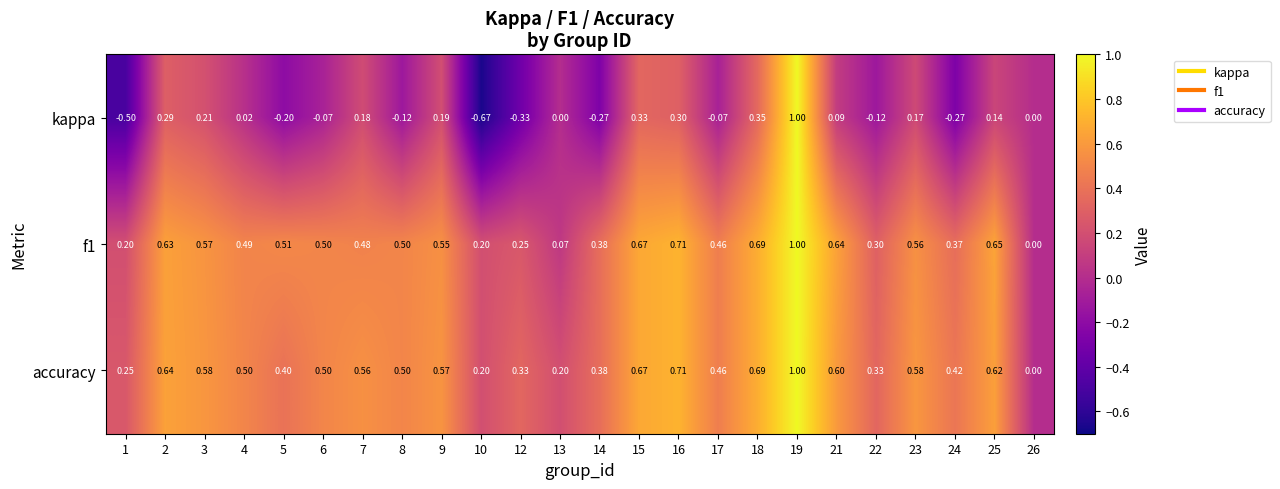

Between 19 and 24, which series saw the biggest shift?

kappa